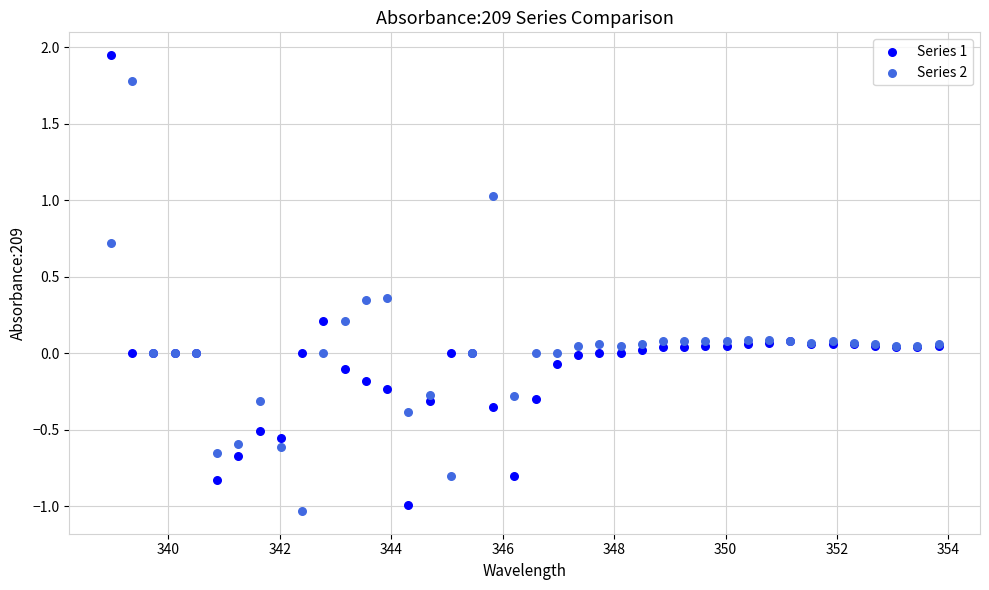

What are all the series names shown in the legend?

Series 1, Series 2